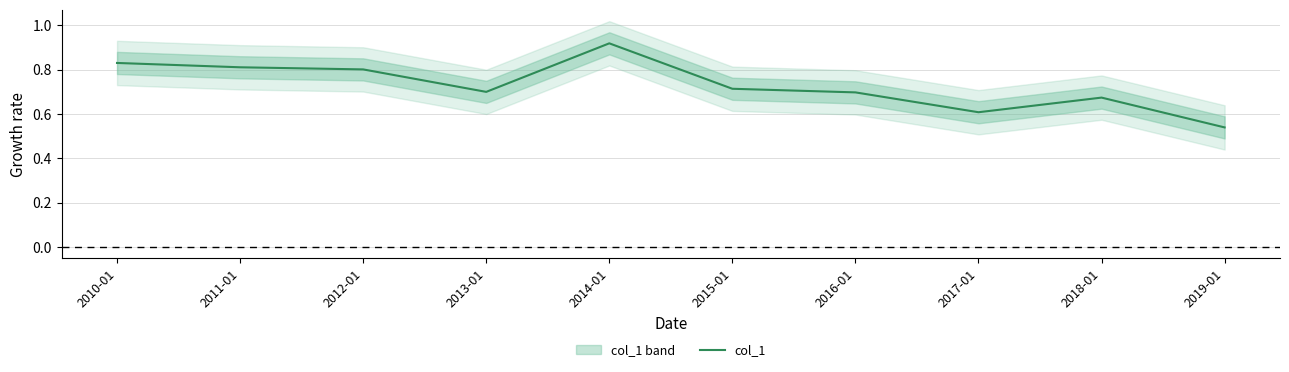

How many points are lower than both their immediate neighbors (excluding endpoints)?

2